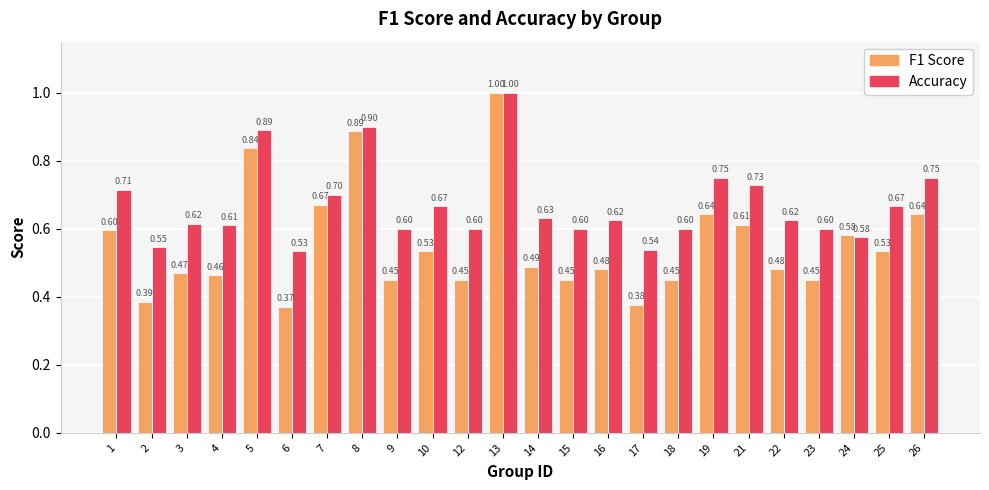

At which category is the sum across all series the highest?

13